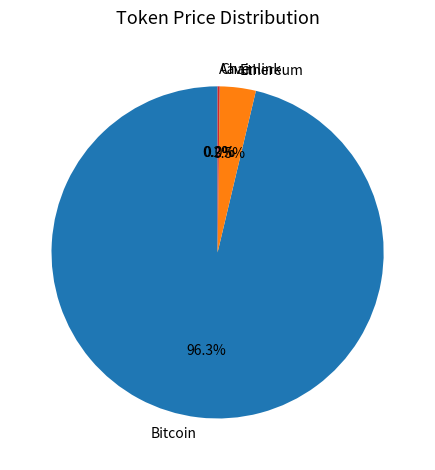

What portion of the pie excludes Ethereum?

96.5%